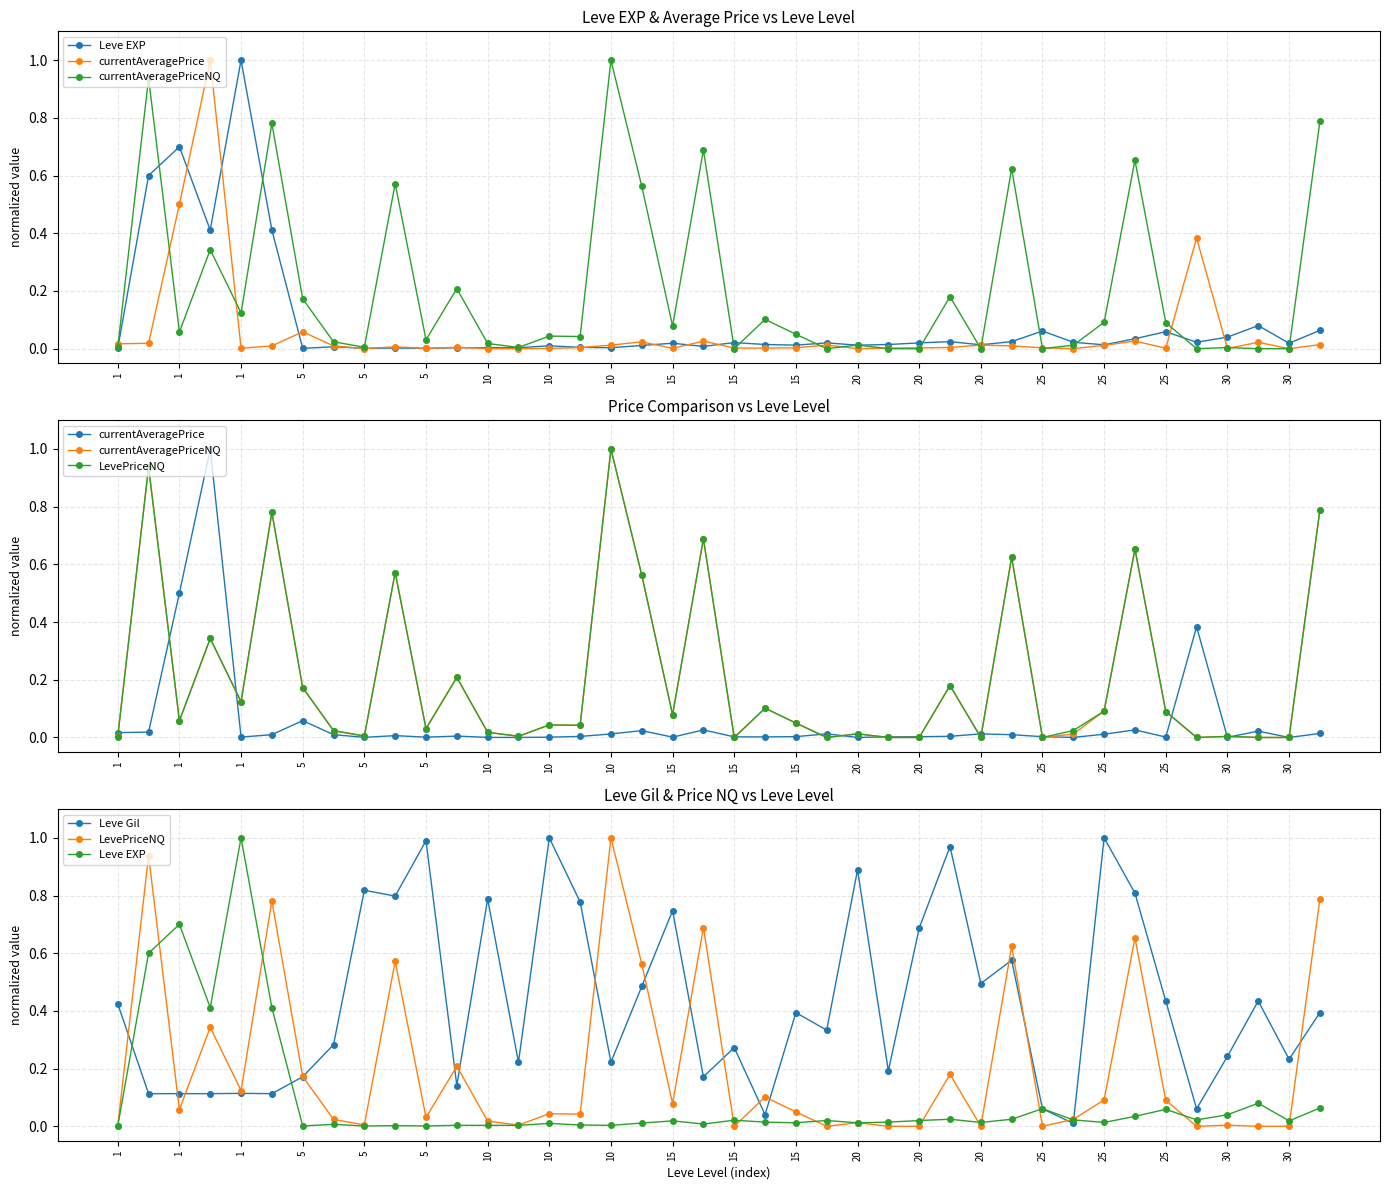

At how many categories does at least one series exceed 0?

40